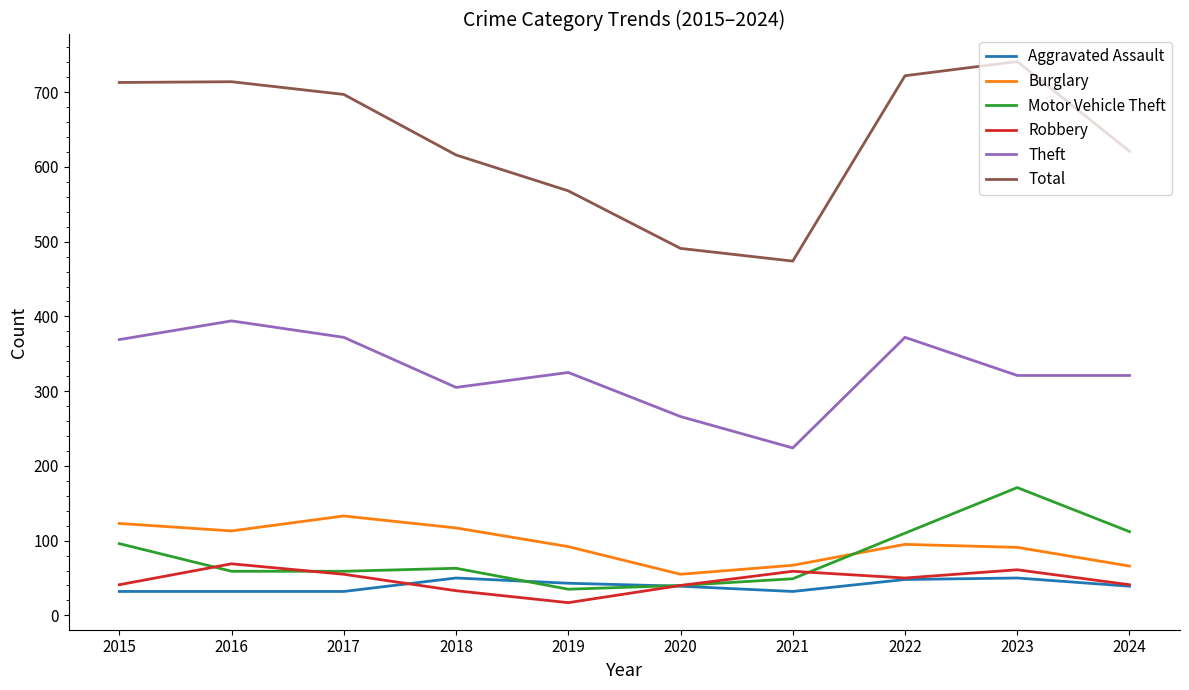

True or false: Aggravated Assault has a value of 32 at 2016.

True